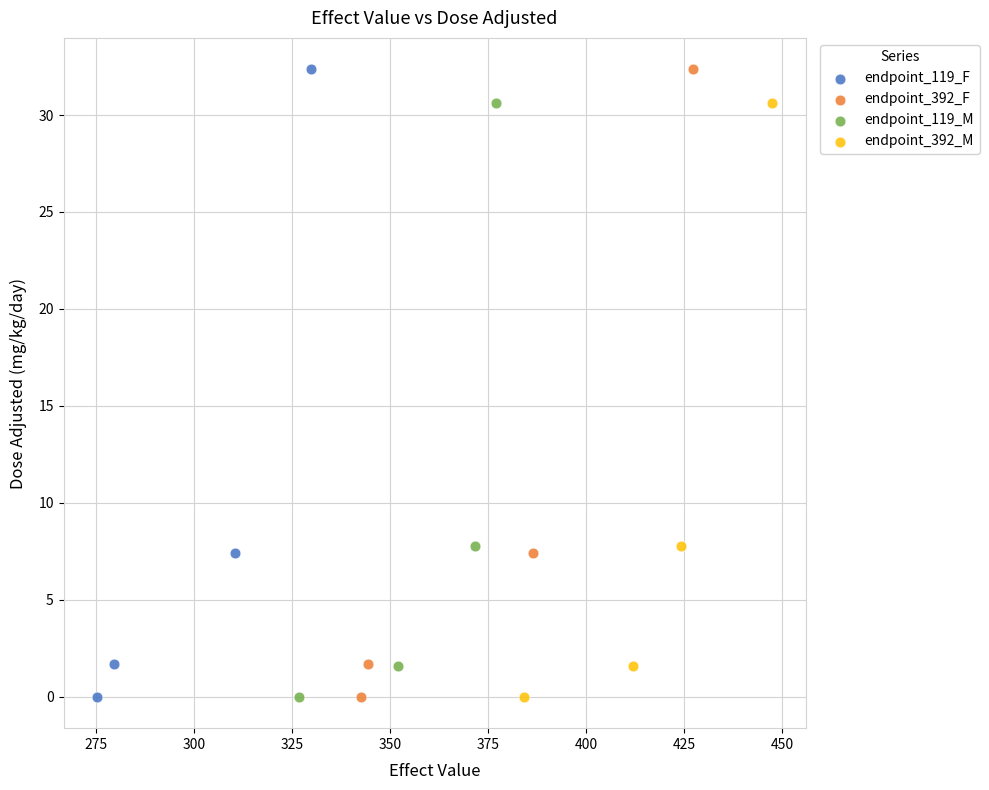

What are all the series names shown in the legend?

endpoint_119_F, endpoint_392_F, endpoint_119_M, endpoint_392_M